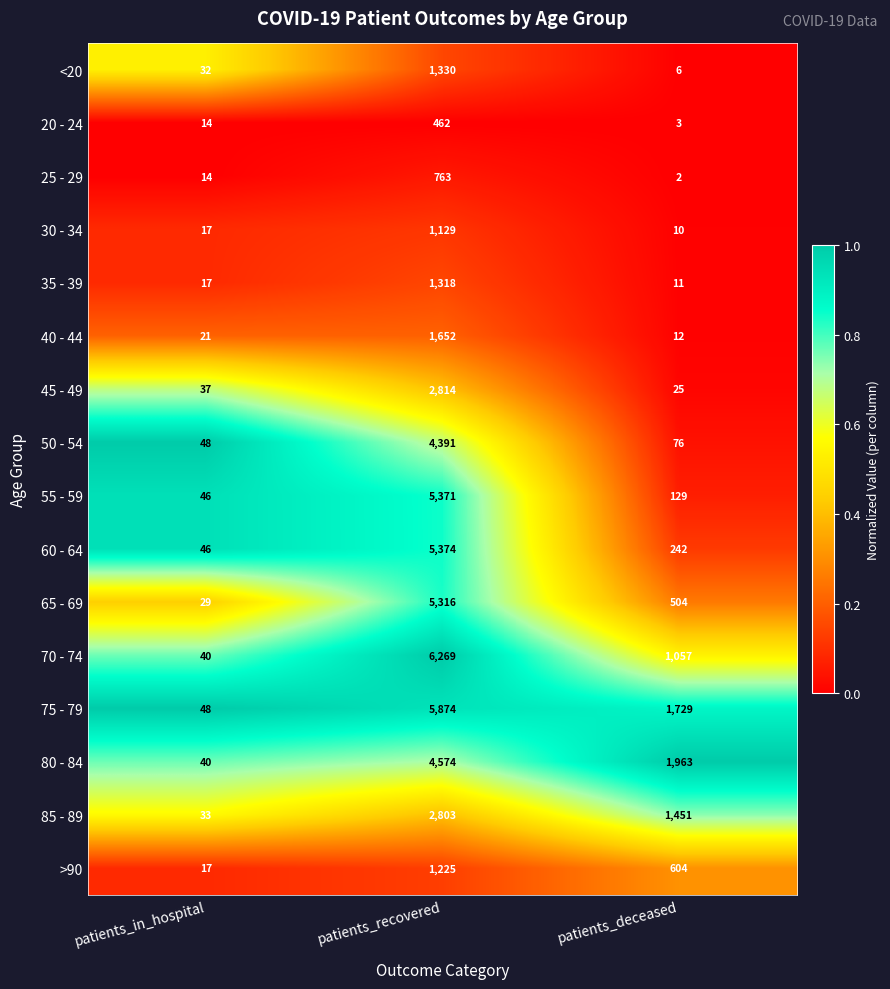

Rank the series at patients_recovered from lowest to highest value.

20 - 24, 25 - 29, 30 - 34, >90, 35 - 39, <20, 40 - 44, 85 - 89, 45 - 49, 50 - 54, 80 - 84, 65 - 69, 55 - 59, 60 - 64, 75 - 79, 70 - 74